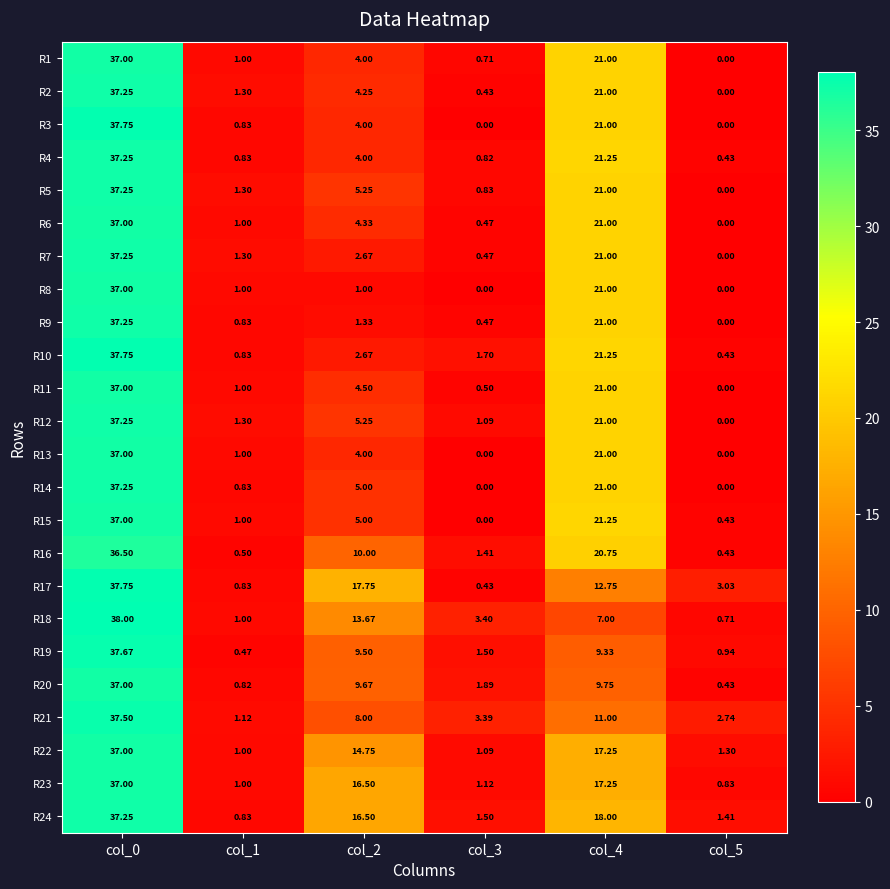

What is the spread (max minus min) of values at col_3?

3.4